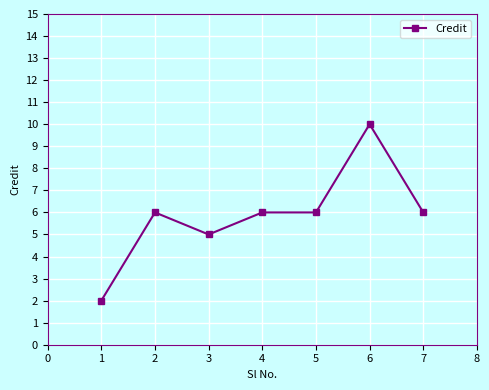

What is the greatest value displayed?

10